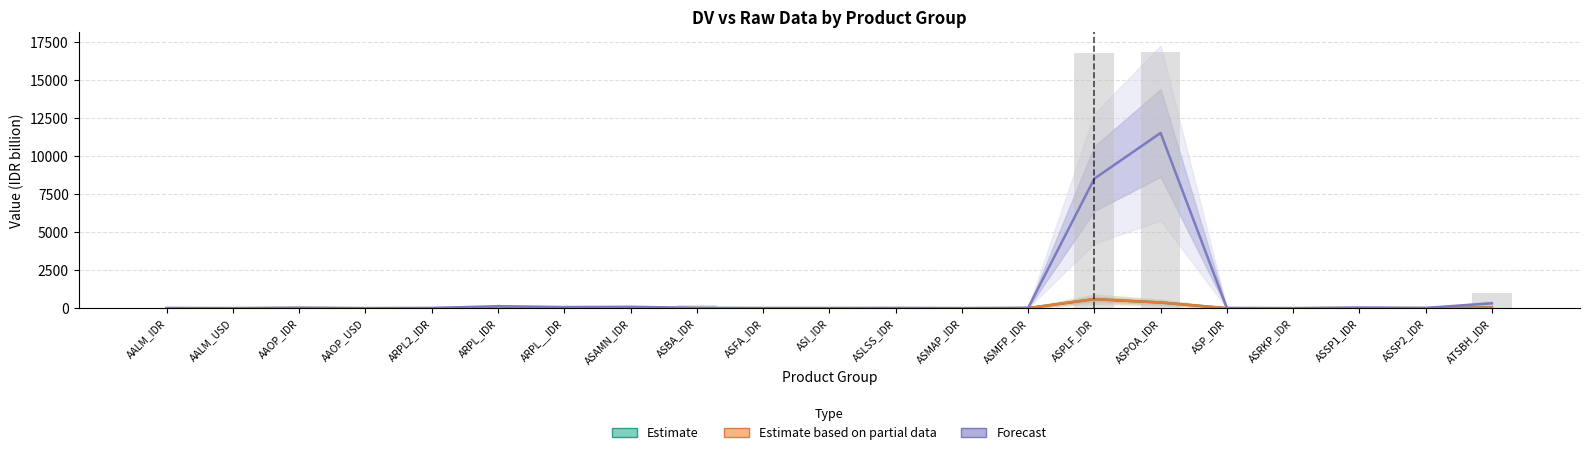

How many data points does each series have?

21